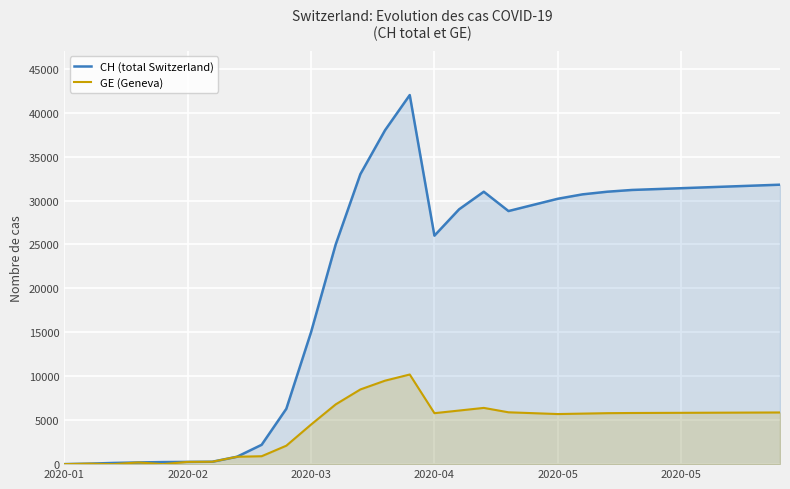

True or false: CH (total Switzerland) has more than 1 interior local peaks.

True